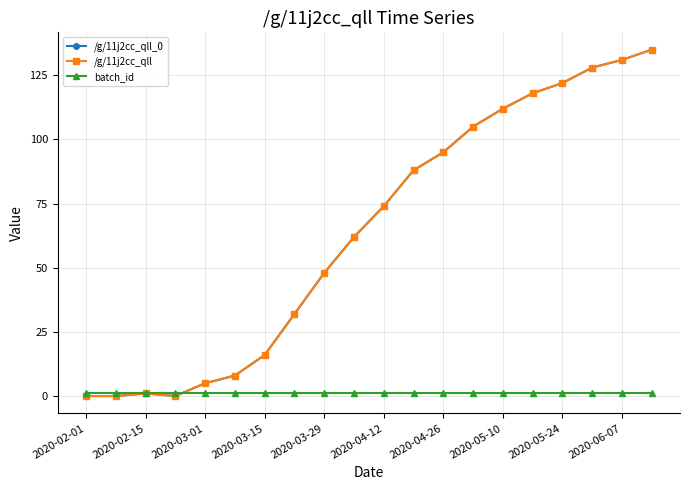

Does the chart display data point markers on the line(s)?

Yes